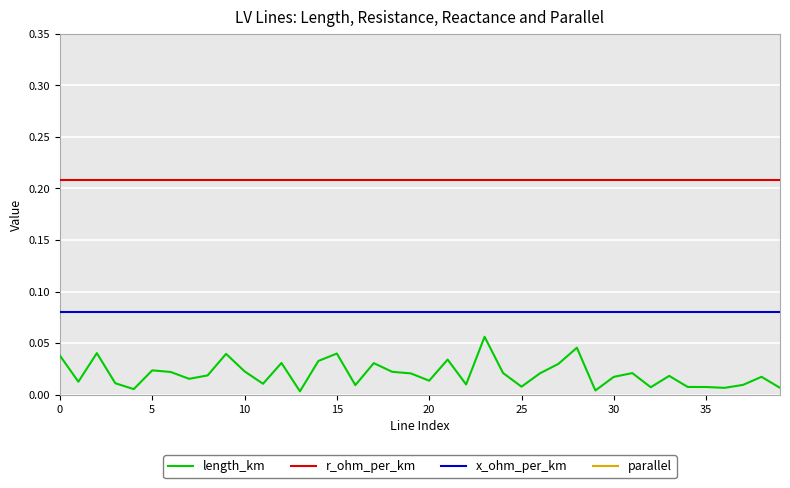

True or false: r_ohm_per_km and x_ohm_per_km cross at least once.

False